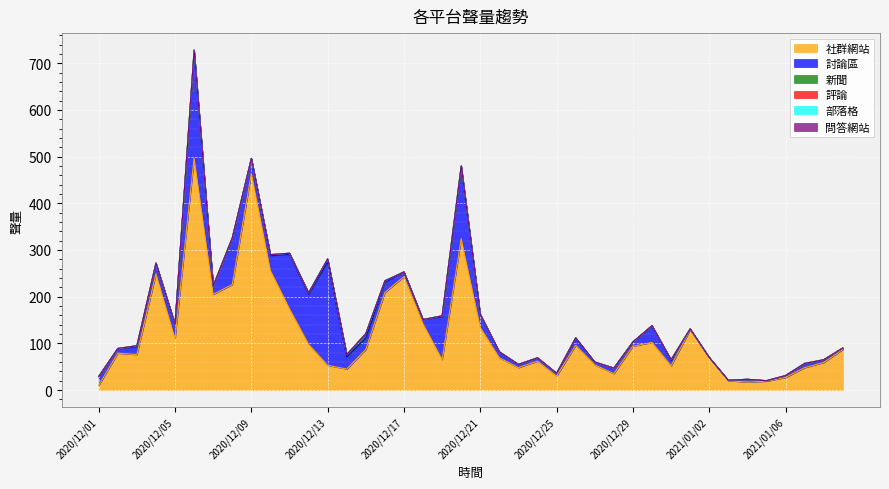

True or false: 社群網站 has a value of 76 at 2020/12/27.

False